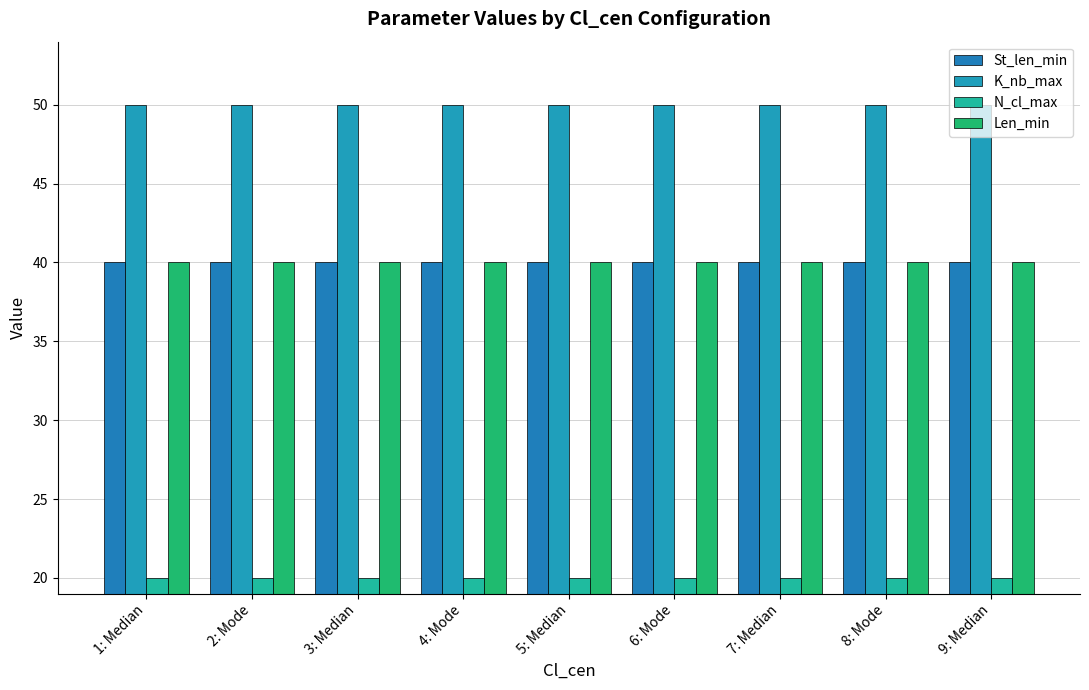

Which series has the largest total across all categories?

K_nb_max